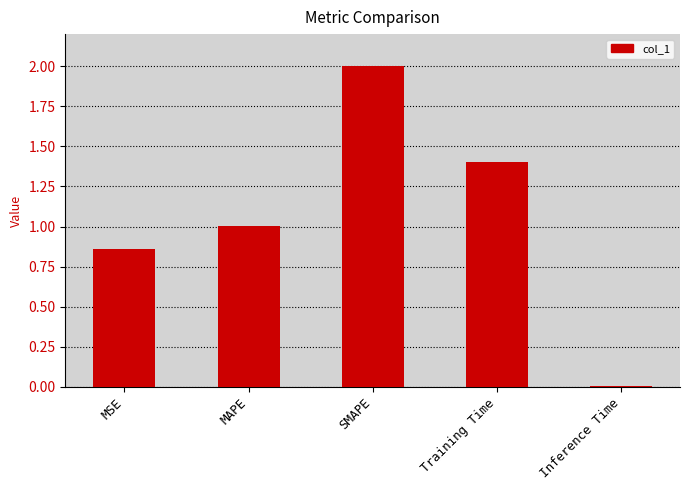

Which category has the lowest value across all series?

Inference Time